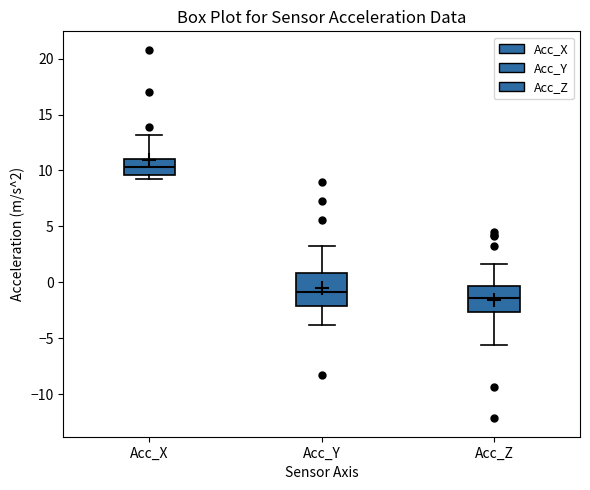

Where does the median line of the box for Acc_Z sit on the y-axis? The values are not printed on the chart, so give them approximately, as read against the axis.

-1.5